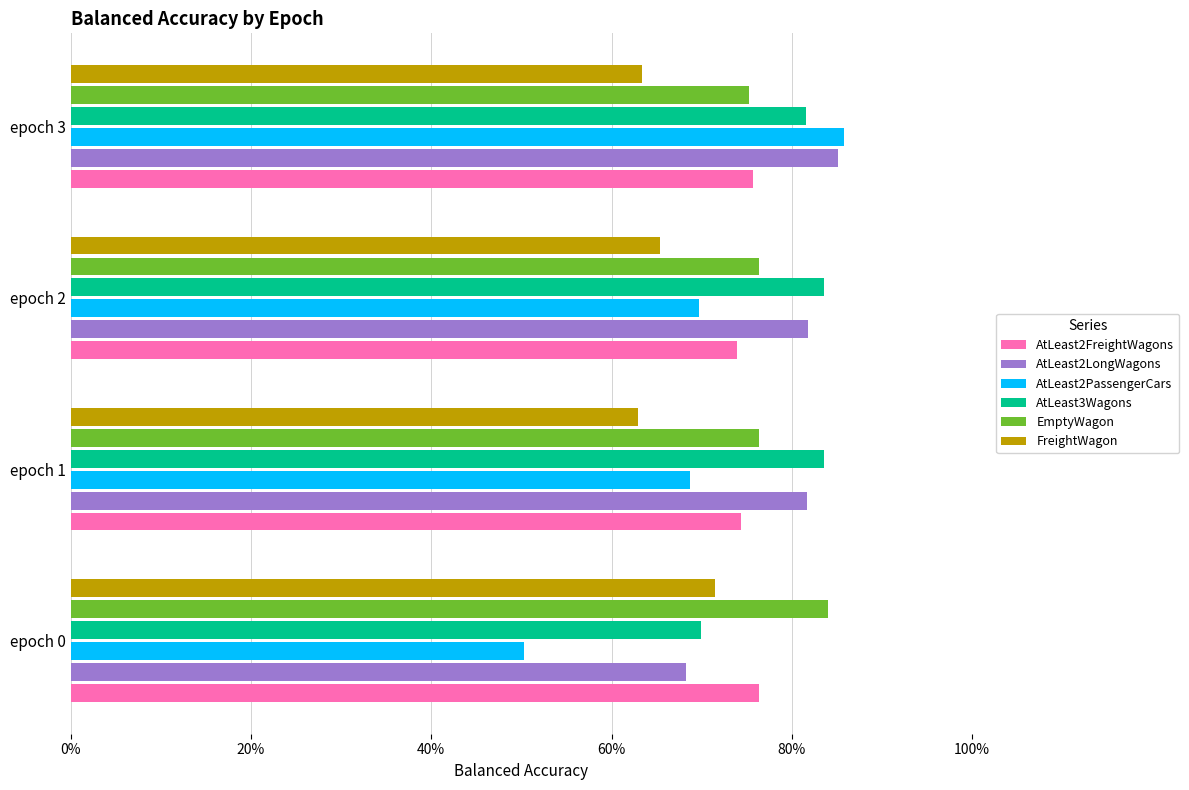

What are all the series names shown in the legend?

AtLeast2FreightWagons, AtLeast2LongWagons, AtLeast2PassengerCars, AtLeast3Wagons, EmptyWagon, FreightWagon